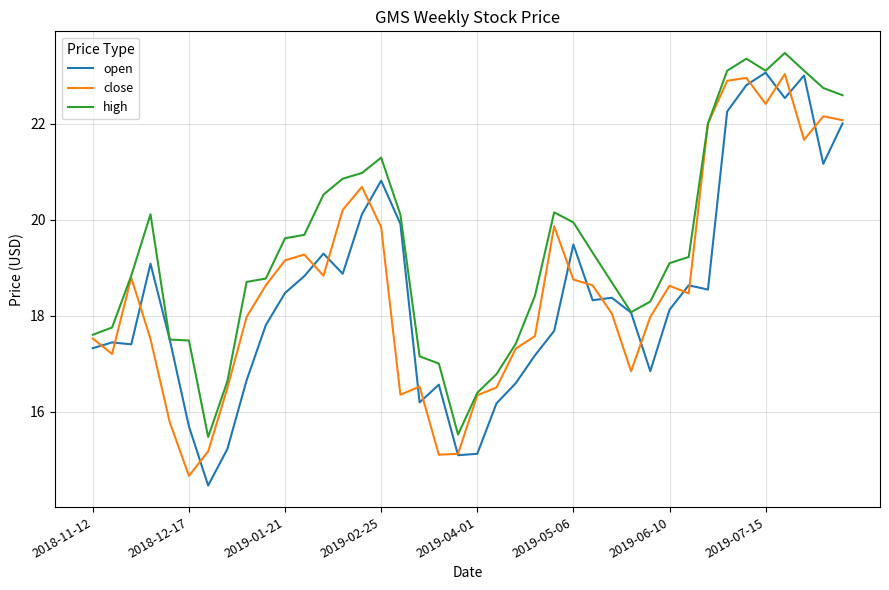

What is the highest value of the close series?

23.0